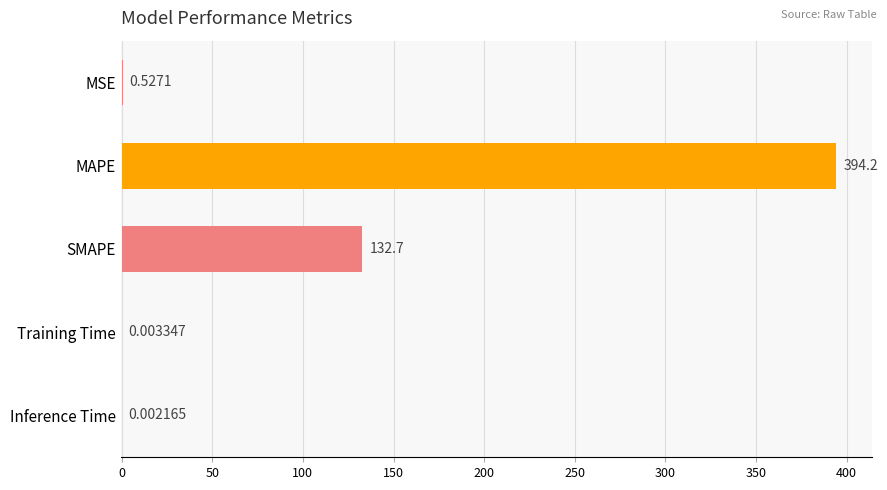

Which has a higher value, Training Time or MAPE?

MAPE